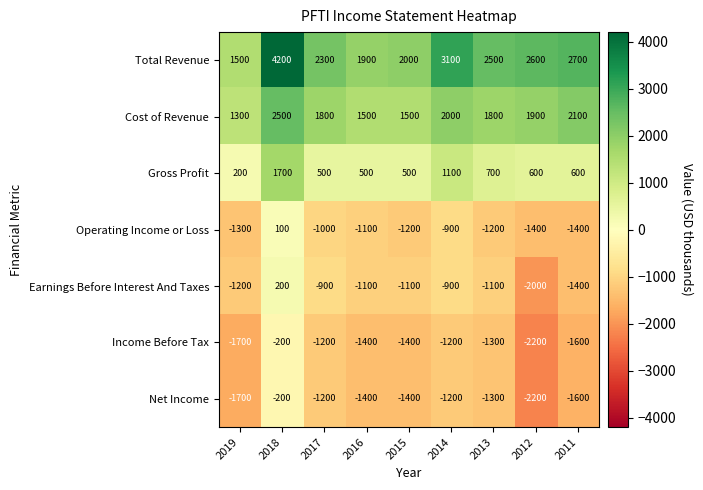

What is the maximum value for Income Before Tax?

-200